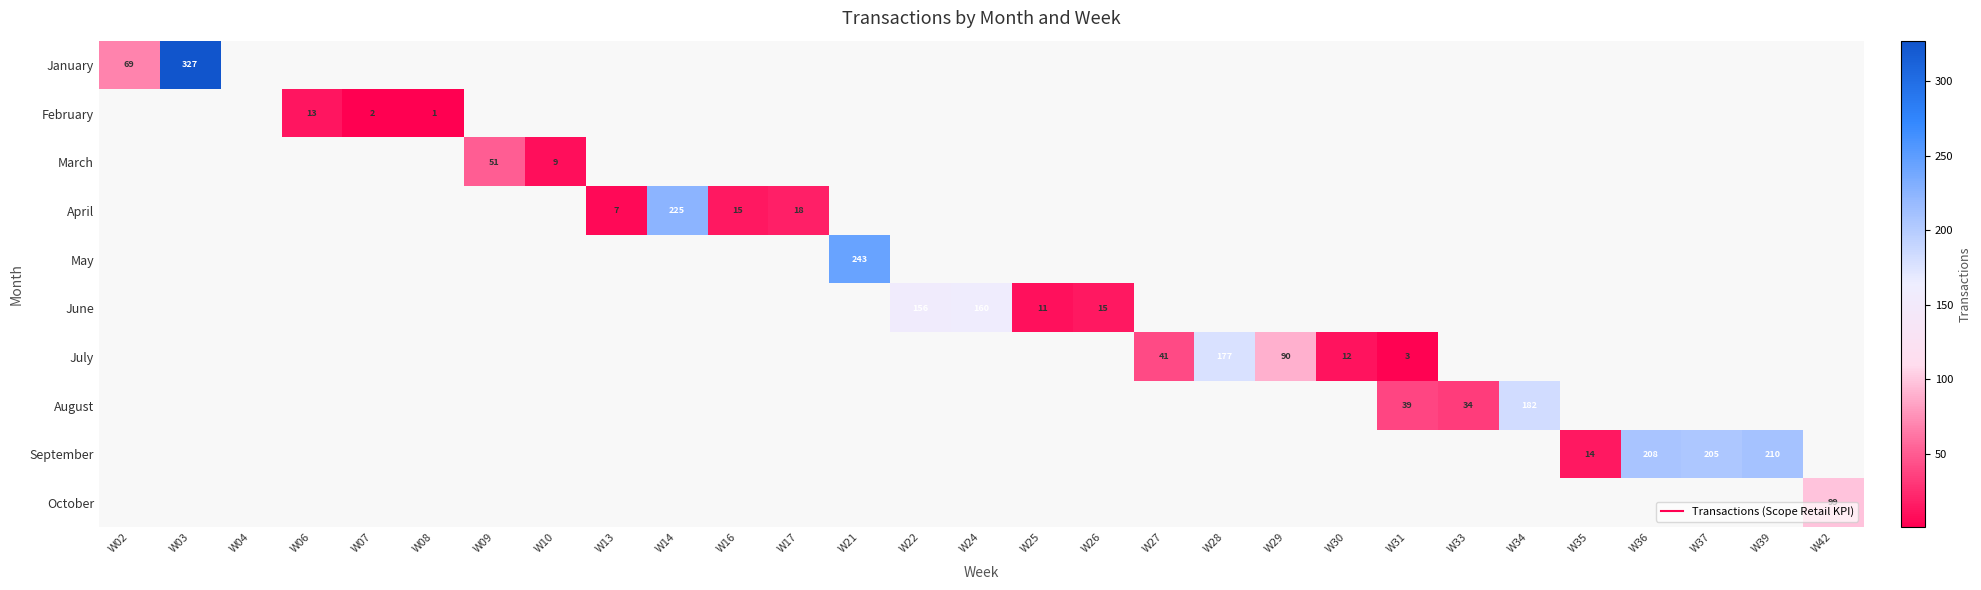

The September series shows 0 at W03. True or false?

True